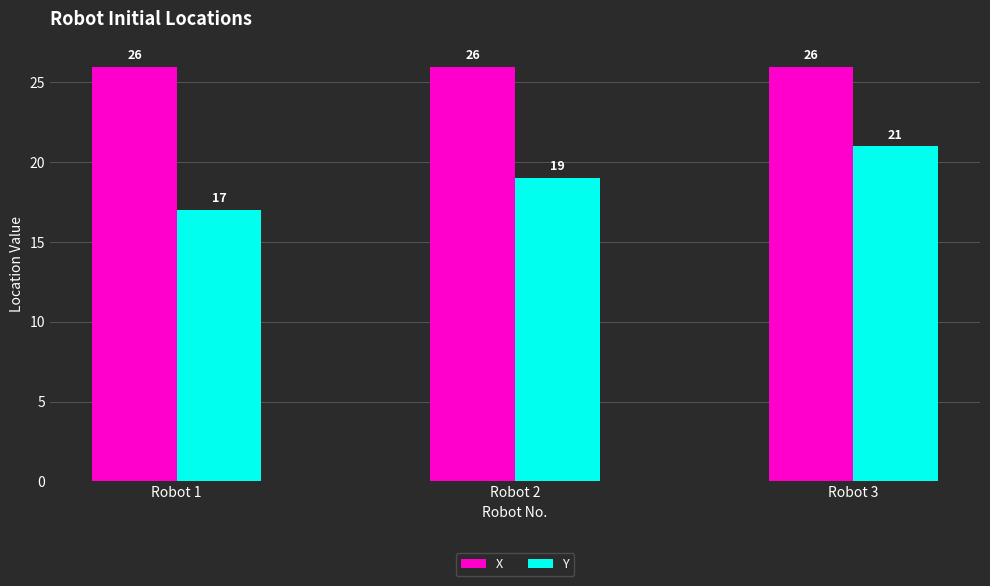

Reading left to right, list all the values displayed in this chart.

X: Robot 1=26	Robot 2=26	Robot 3=26
Y: Robot 1=17	Robot 2=19	Robot 3=21